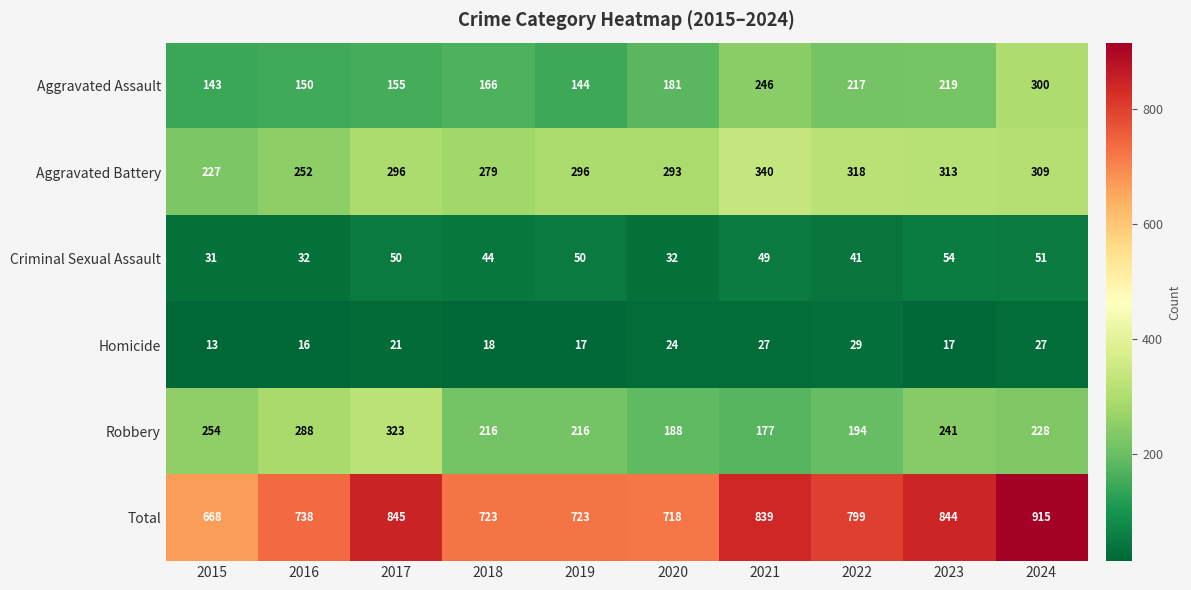

What is the minimum value shown in the chart?

13